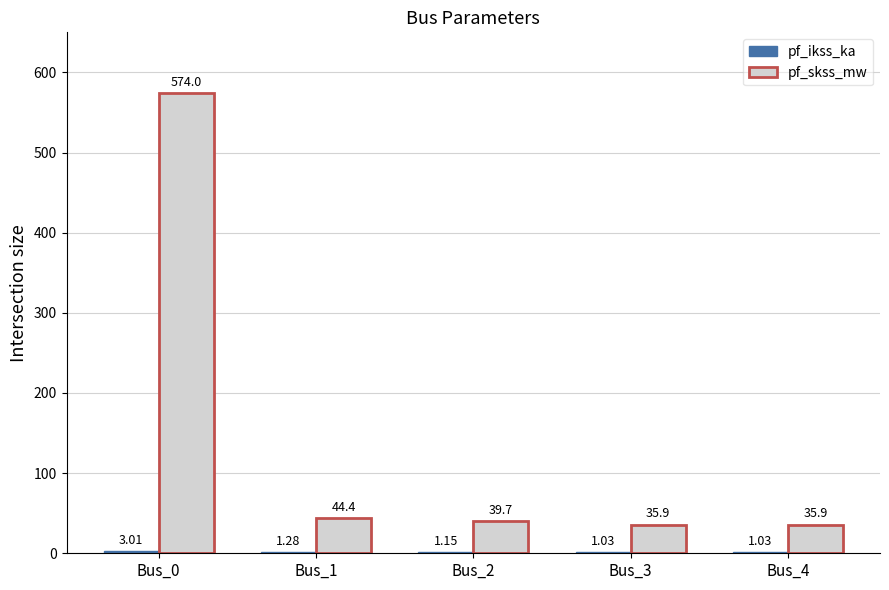

How many groups of bars are there?

5